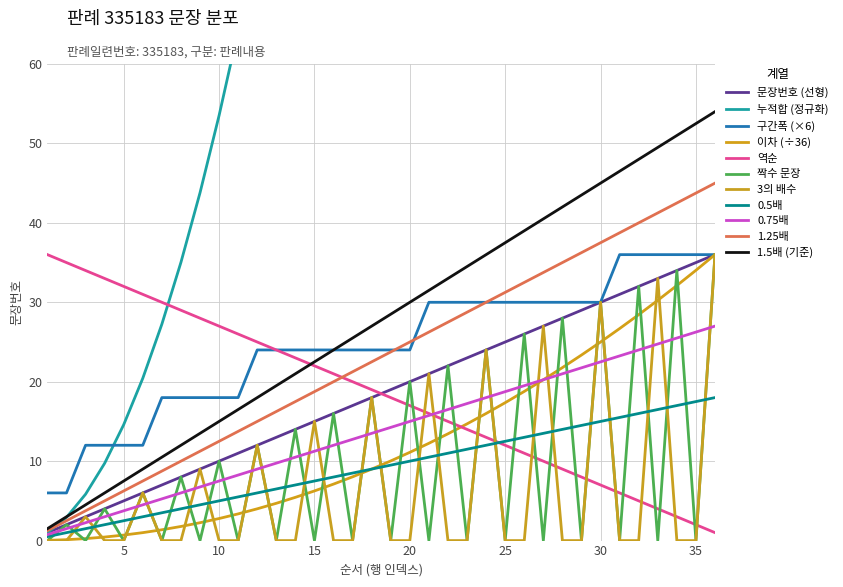

What is the approximate value at 3?

3